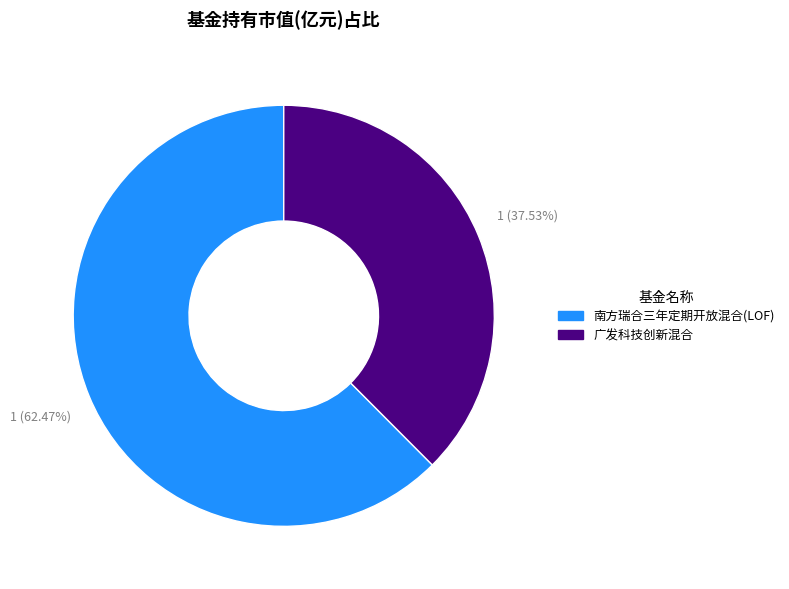

Rank the categories by value from highest to lowest.

南方瑞合三年定期开放混合(LOF), 广发科技创新混合